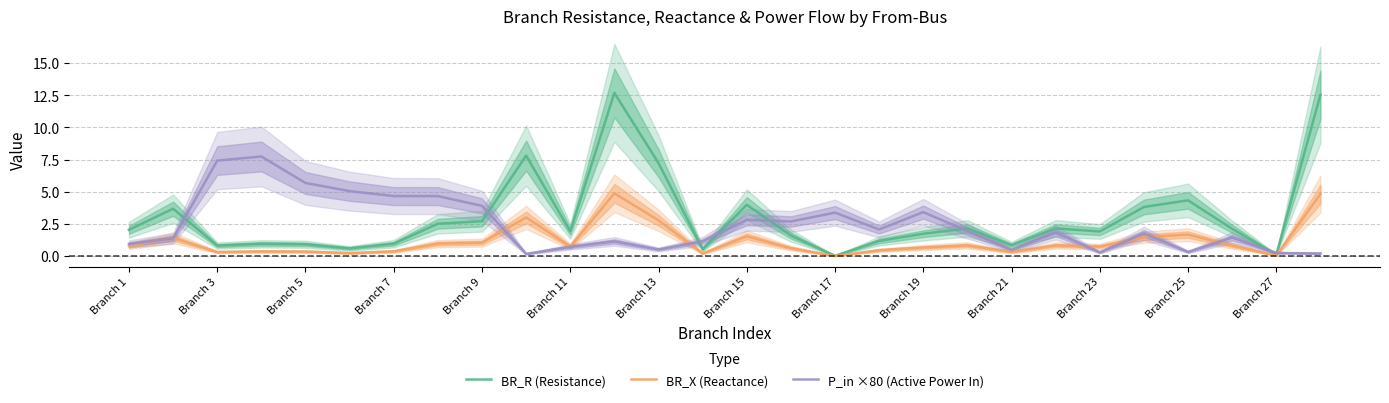

How many data points in BR_R (Resistance) are above 2?

14